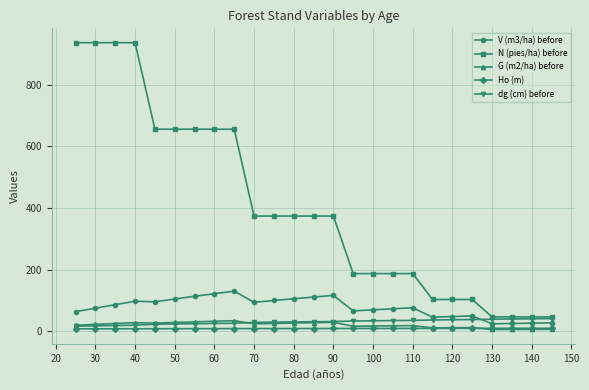

What is the sum of all V (m3/ha) before values?

1938.8